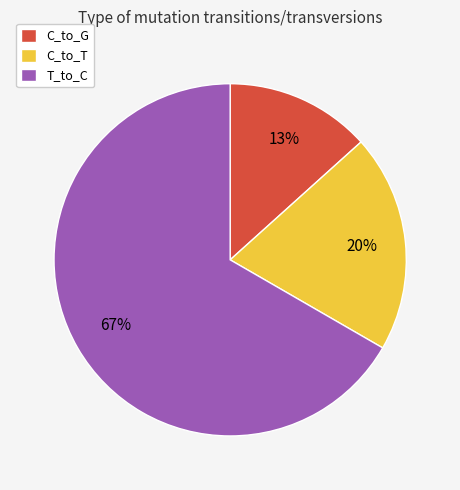

To the nearest percent, what is the combined percentage of T_to_C and C_to_T?

87%